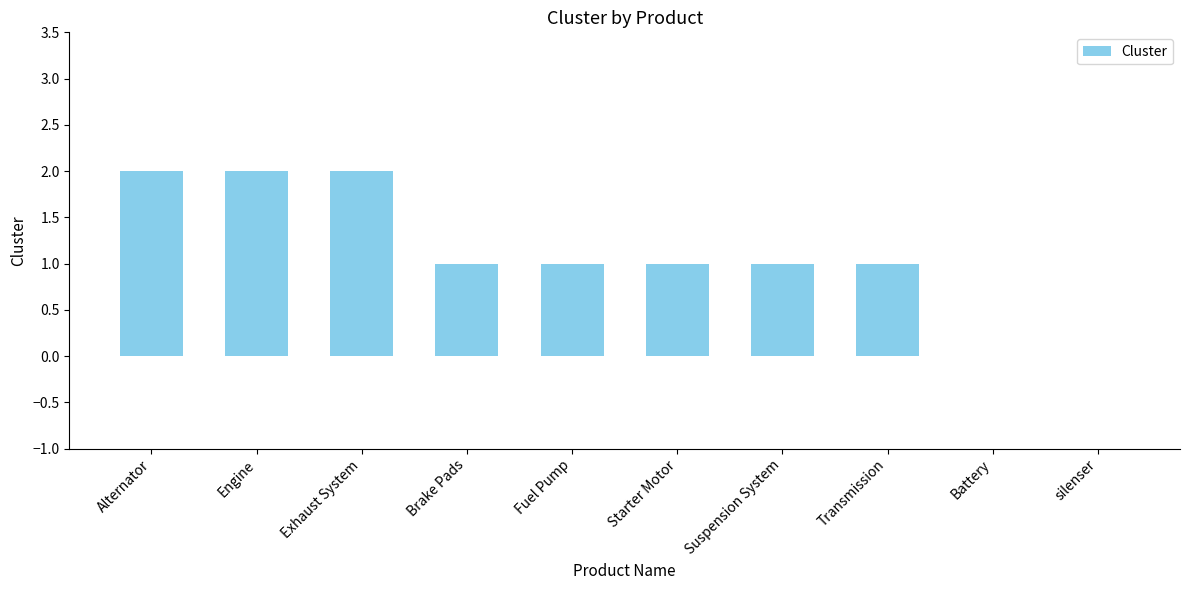

How many data points does each series have?

10